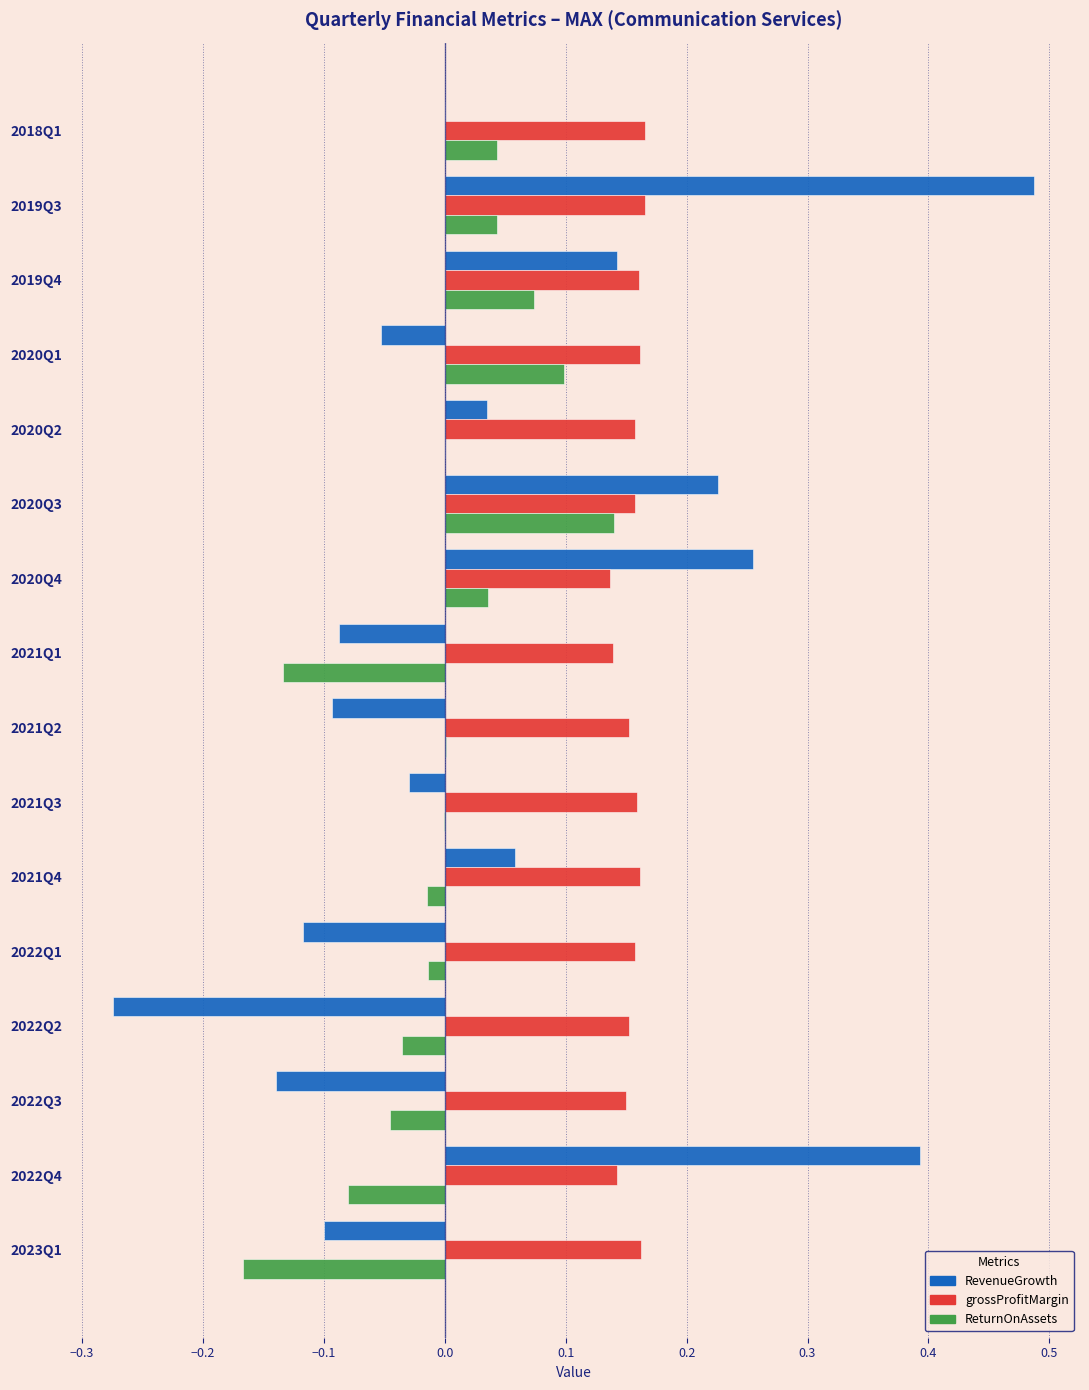

Which label corresponds to the largest value in the chart?

2019Q3